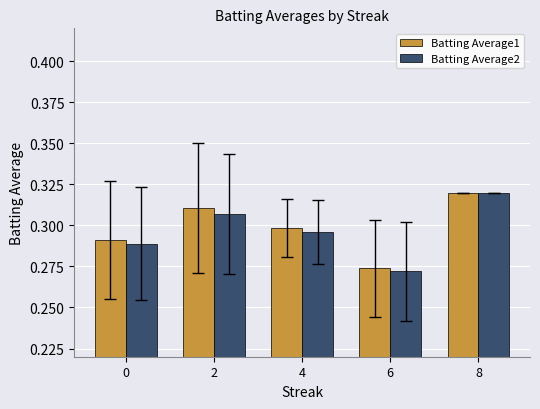

Where is Batting Average1 nearest to the value 0?

6